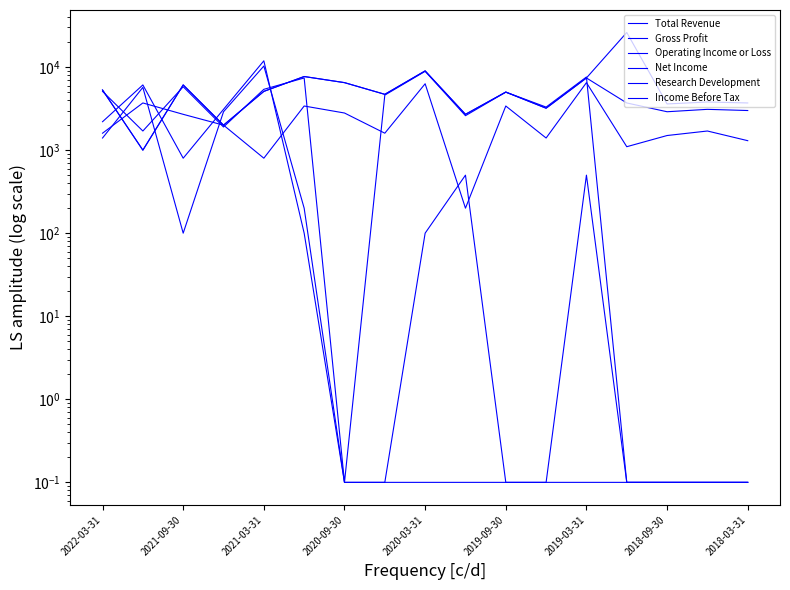

What is the value of the Income Before Tax point at the 8th from the left?

4700.1